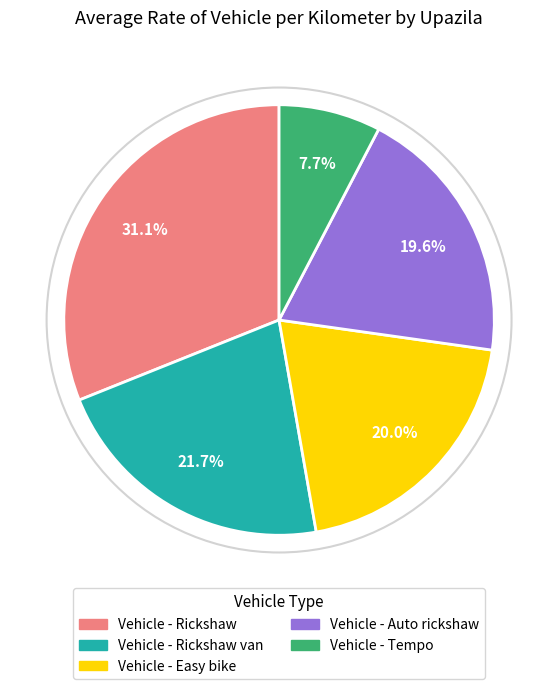

Is there any slice that represents more than half of the pie?

No